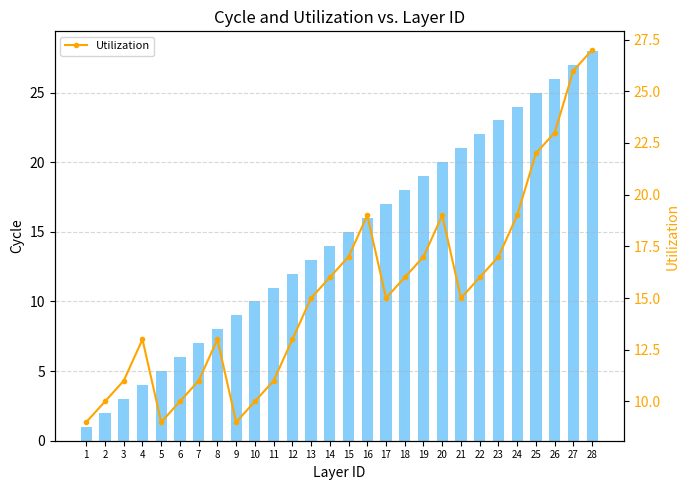

The Utilization series shows 9 at 19. True or false?

False